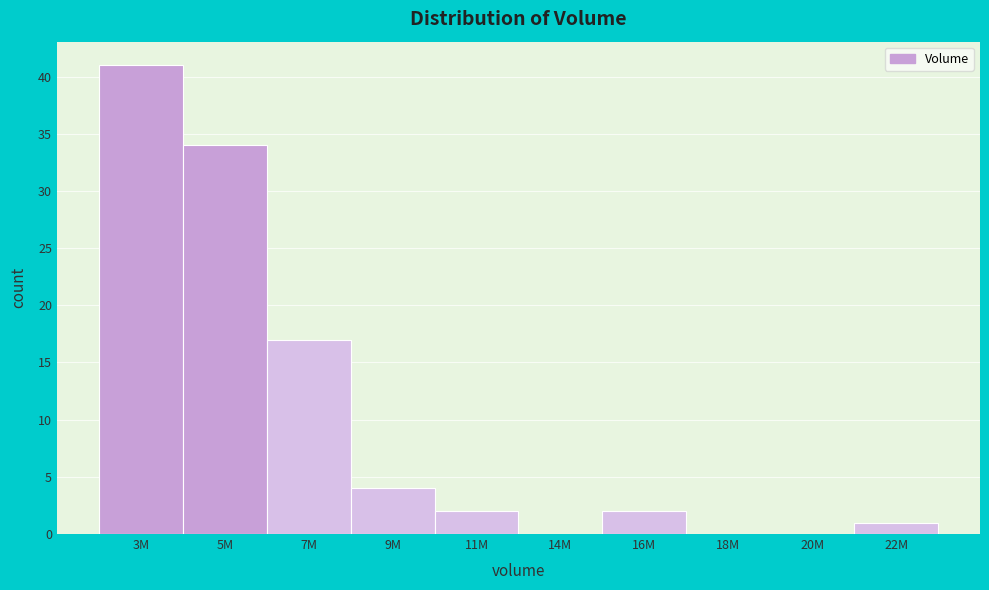

Where is the data nearest to the value 20?

7M